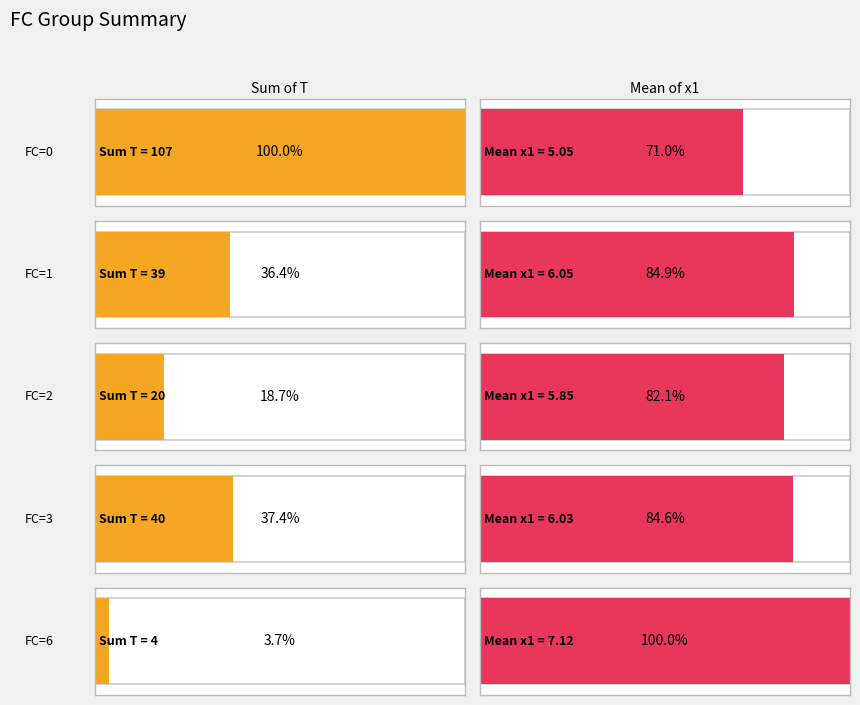

List the series in order of their peak value, lowest first.

x1, T